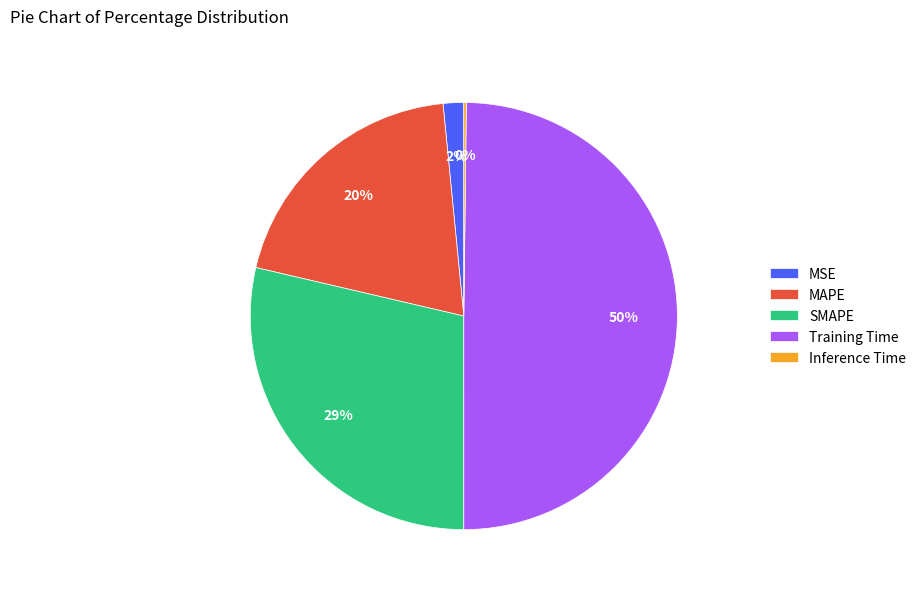

To the nearest percent, what is the average slice percentage?

20%